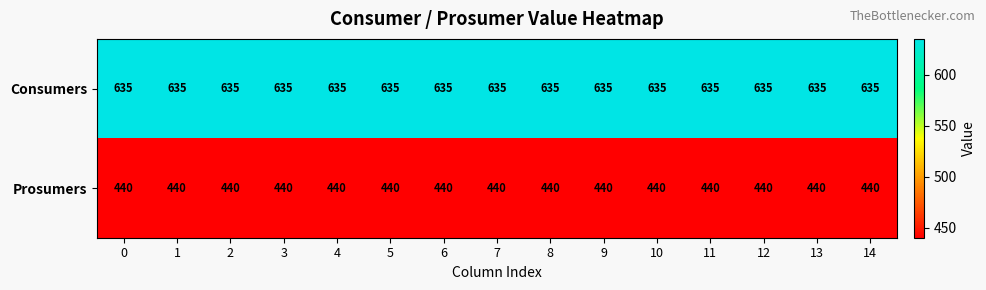

How many series are shown in this chart?

2